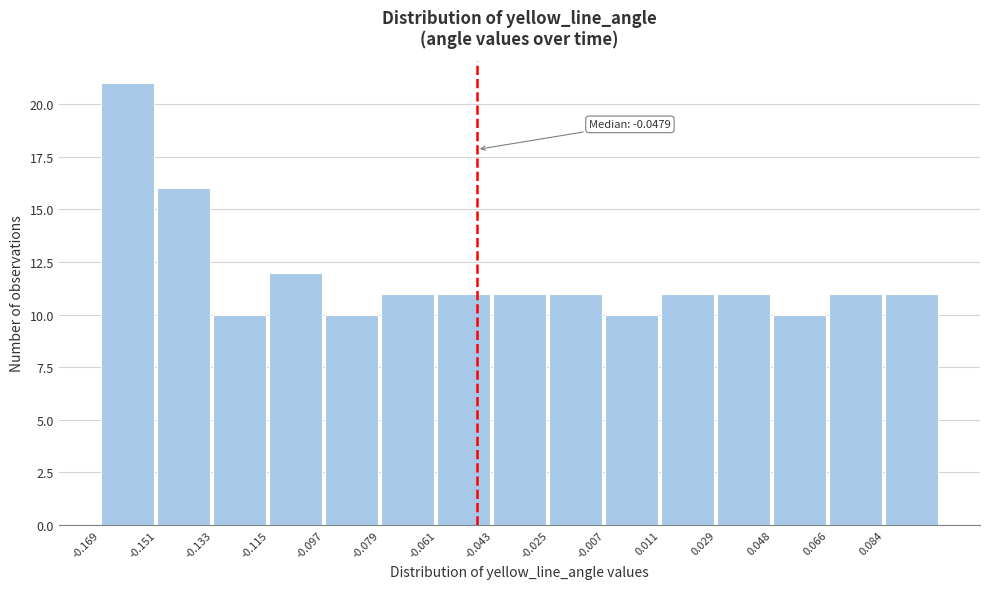

Over which range of the x-axis is the bar tallest?

-0.170 to -0.152